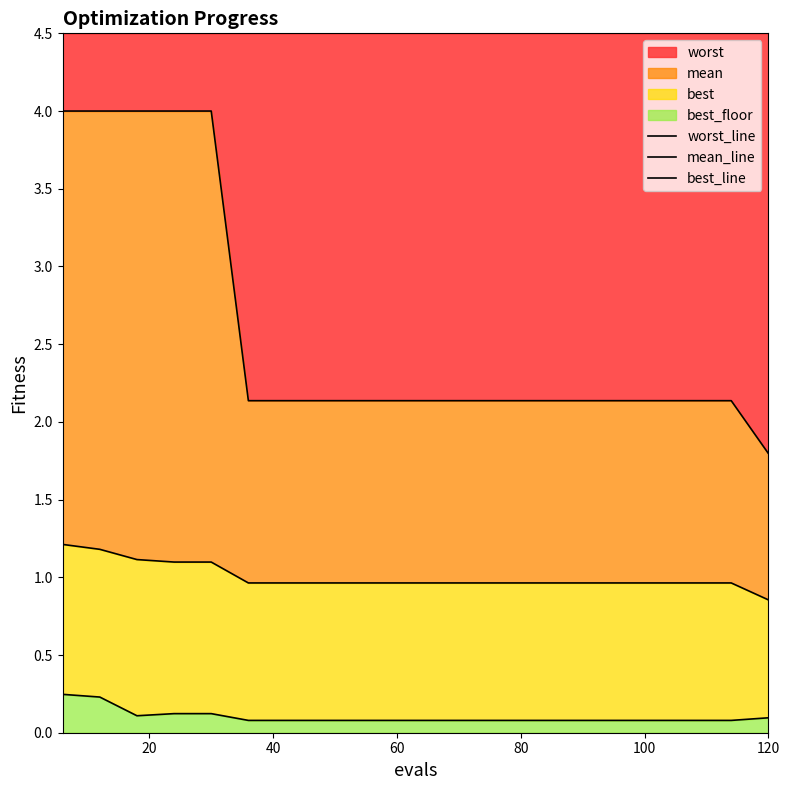

What is the minimum value for worst?

1.8